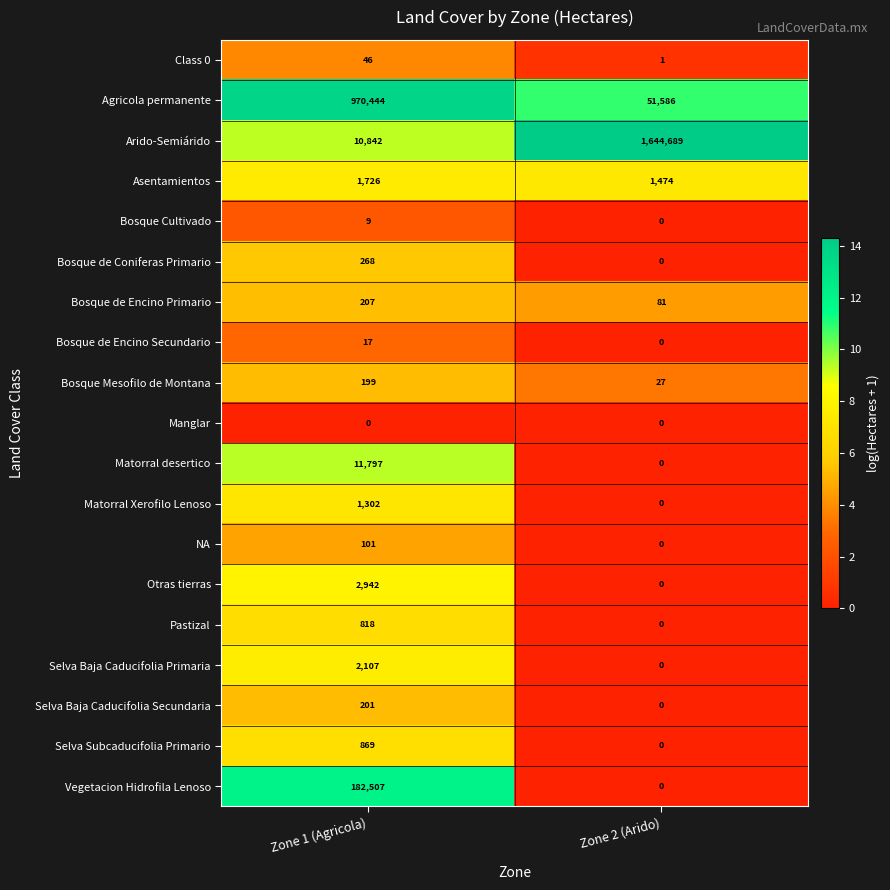

True or false: Otras tierras has a value of 2942 at Zone 1 (Agricola).

True